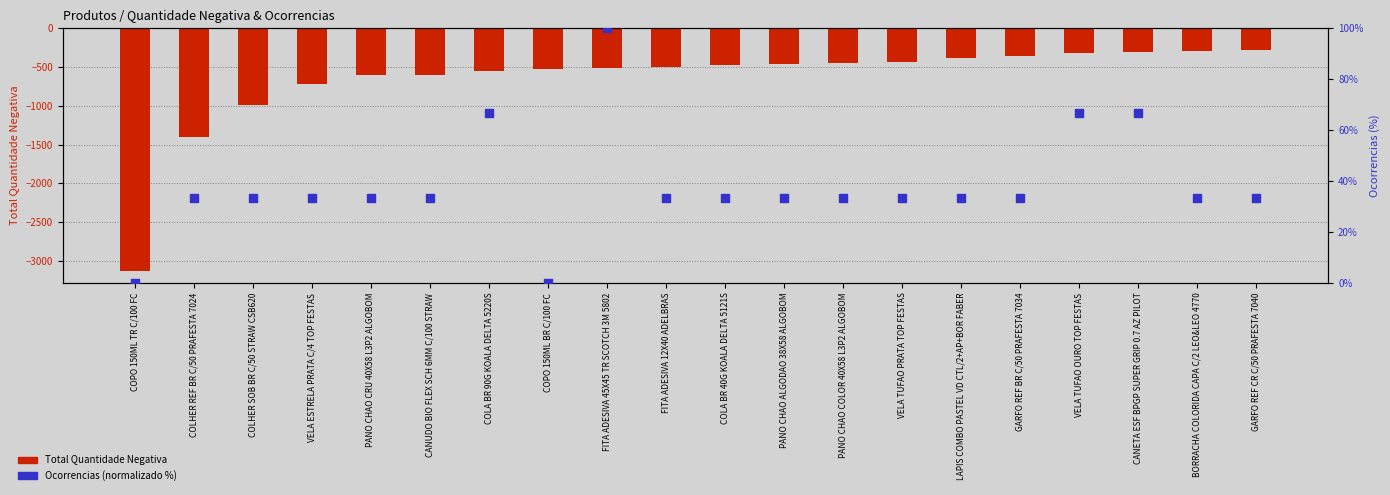

Which series contains the lowest Y value?

Total Quantidade Negativa